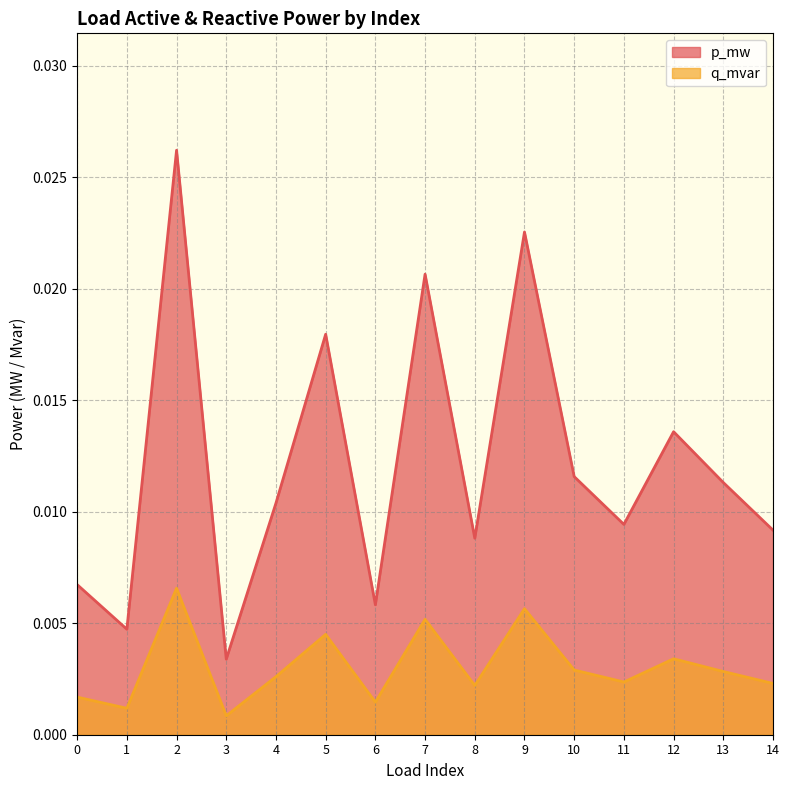

List the labels in order of p_mw value, smallest first.

3, 1, 6, 0, 8, 14, 11, 4, 13, 10, 12, 5, 7, 9, 2